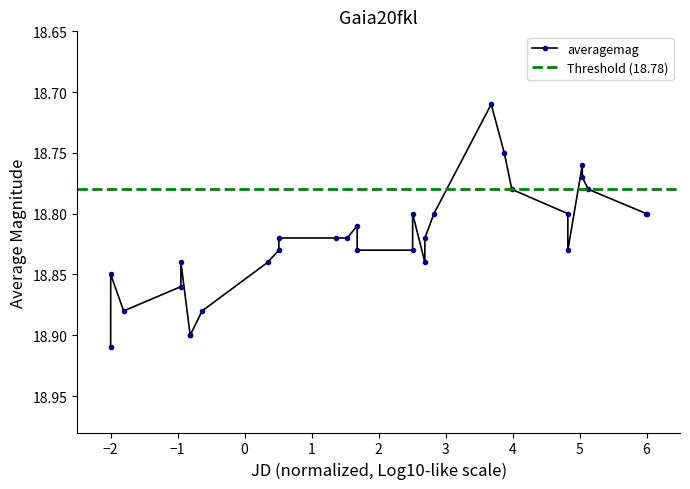

How many averagemag values are between 18 and 19?

30